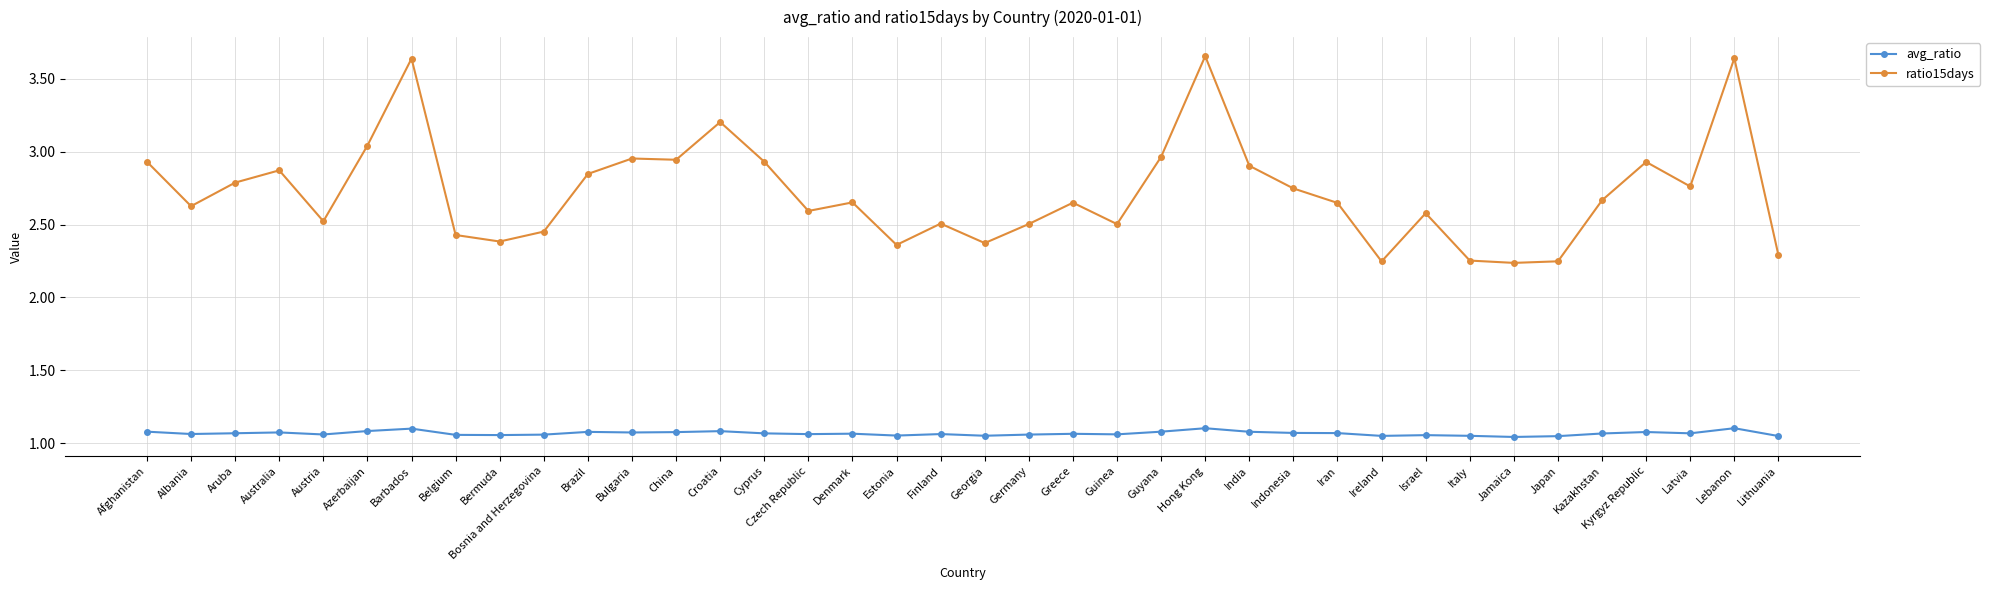

In avg_ratio, how many points are lower than both neighbors (excluding endpoints)?

11